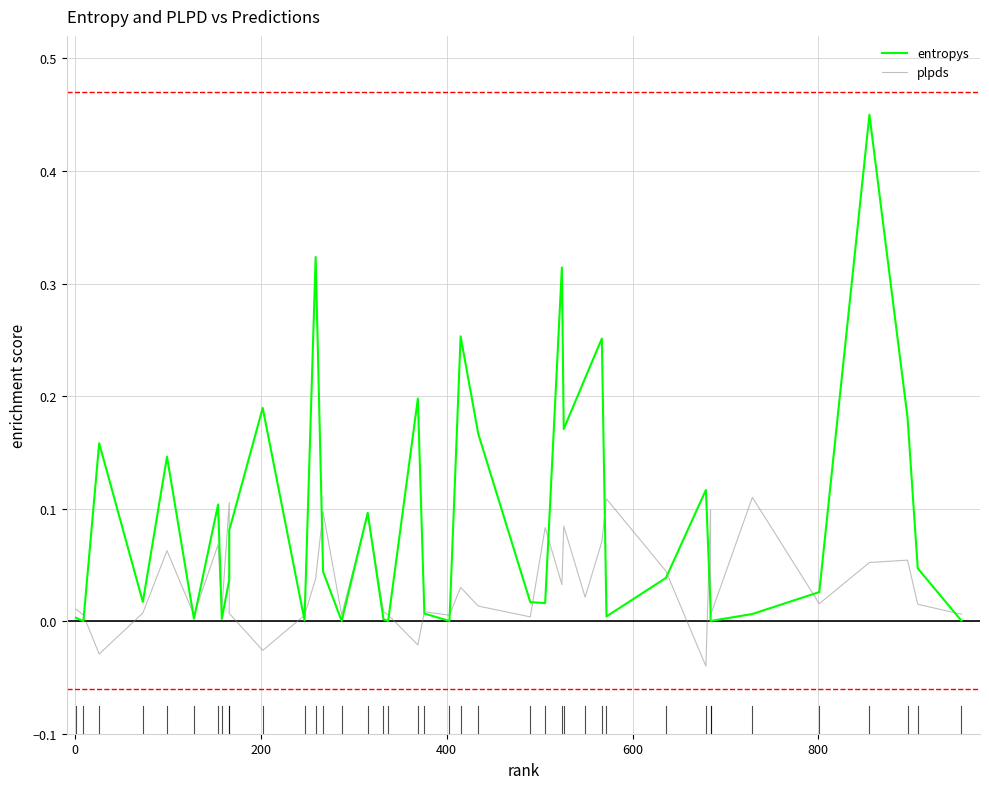

What is the difference between the maximum and minimum values in the entropys series?

0.5